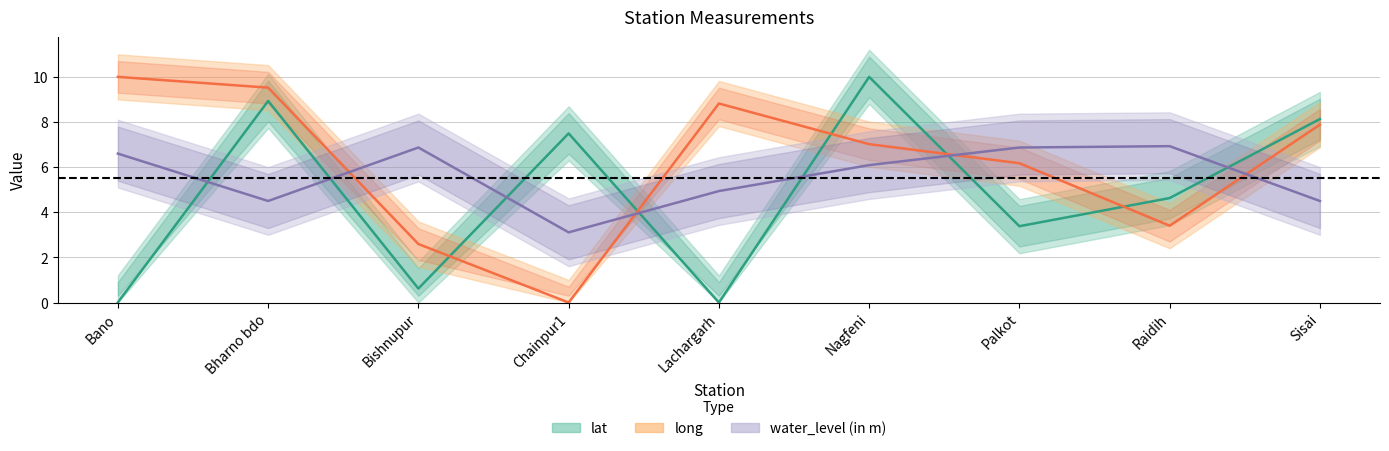

Reading left to right, extract all data points from this chart.

lat: 0.0	8.9	0.6	7.5	0.0	10.0	3.4	4.6	8.1
long: 10.0	9.5	2.6	0.0	8.8	7.0	6.2	3.4	7.9
water_level (in m): 6.6	4.5	6.9	3.1	4.9	6.1	6.9	6.9	4.5